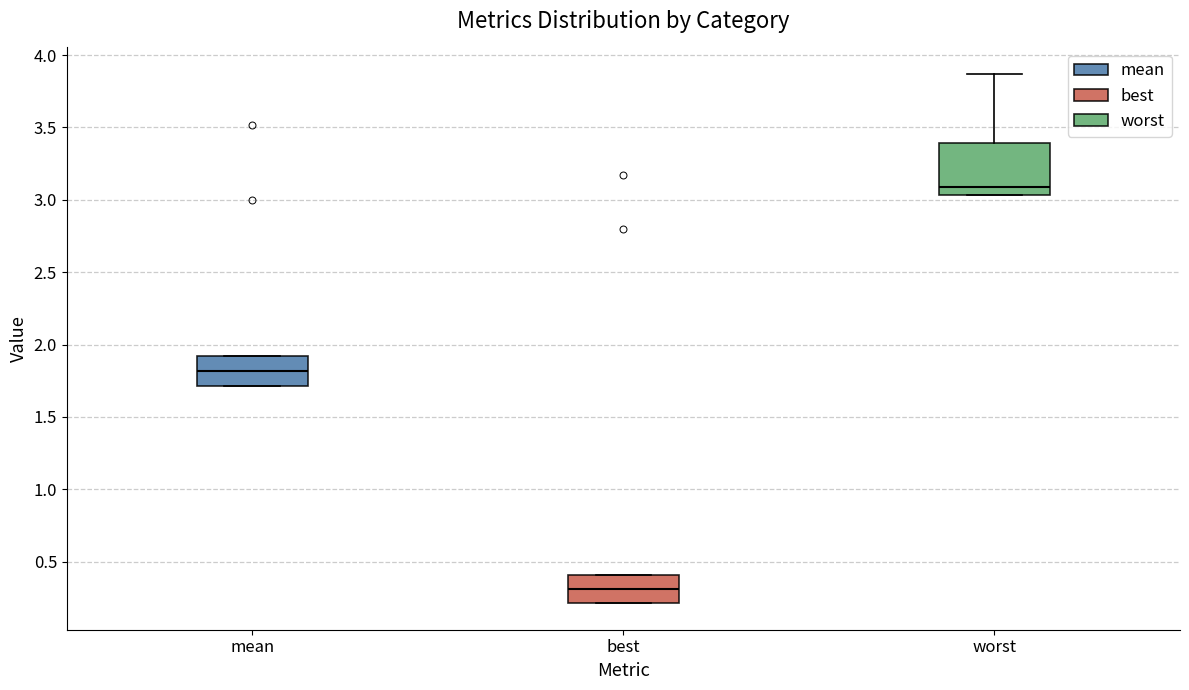

Reading left to right, transcribe this box plot: for each box, give where its median line is, the range the box spans, and where its two whiskers end, as read against the y-axis. The values are not printed on the chart, so give them approximately, as read against the axis.

mean: median 1.80, box 1.70 to 1.90, whiskers 1.70 to 1.90
best: median 0.30, box 0.20 to 0.40, whiskers 0.20 to 0.40
worst: median 3.10, box 3.05 to 3.40, whiskers 3.05 to 3.85